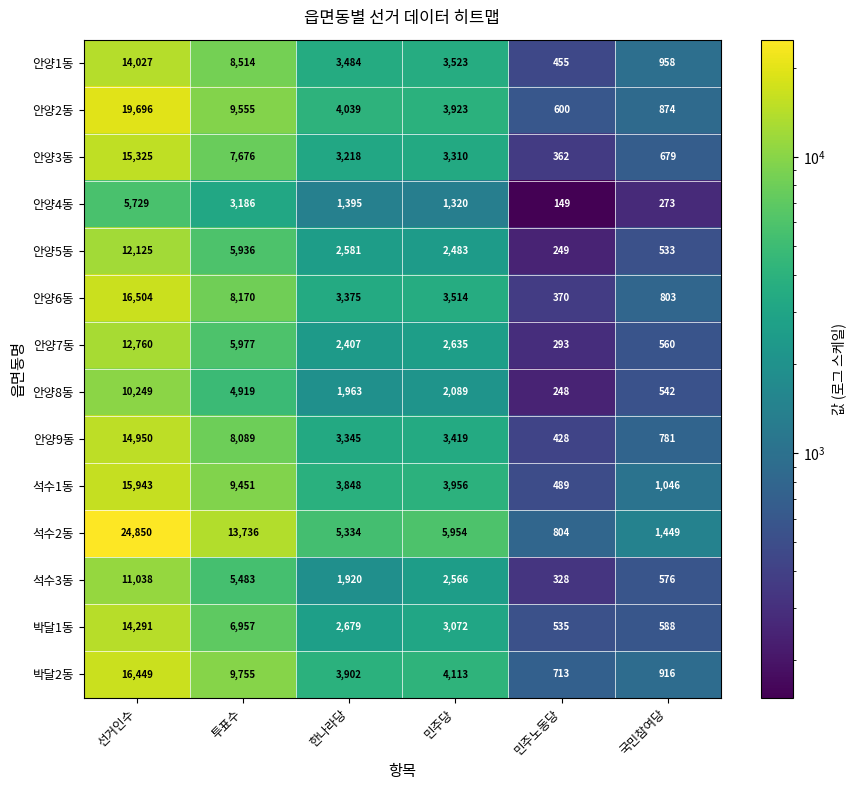

Rank the categories by 석수2동 value from lowest to highest.

민주노동당, 국민참여당, 한나라당, 민주당, 투표수, 선거인수